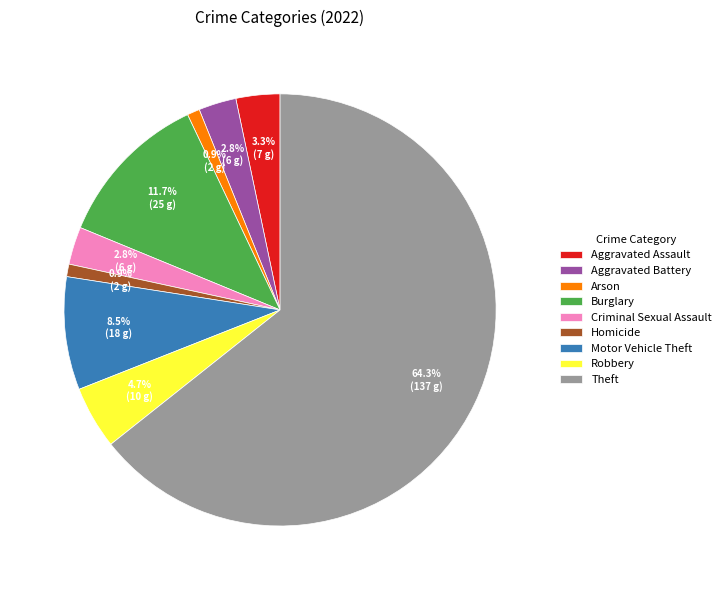

What is the largest slice in the pie chart?

Theft